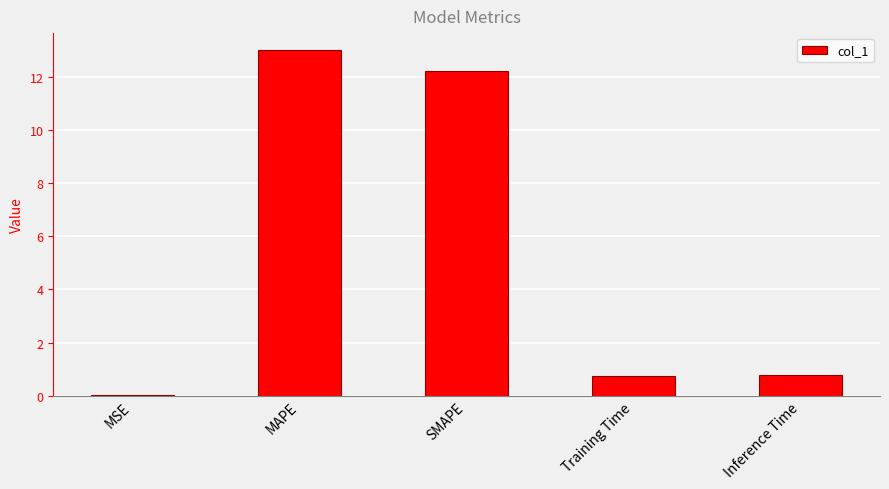

At which category does the chart reach its peak across all series?

MAPE